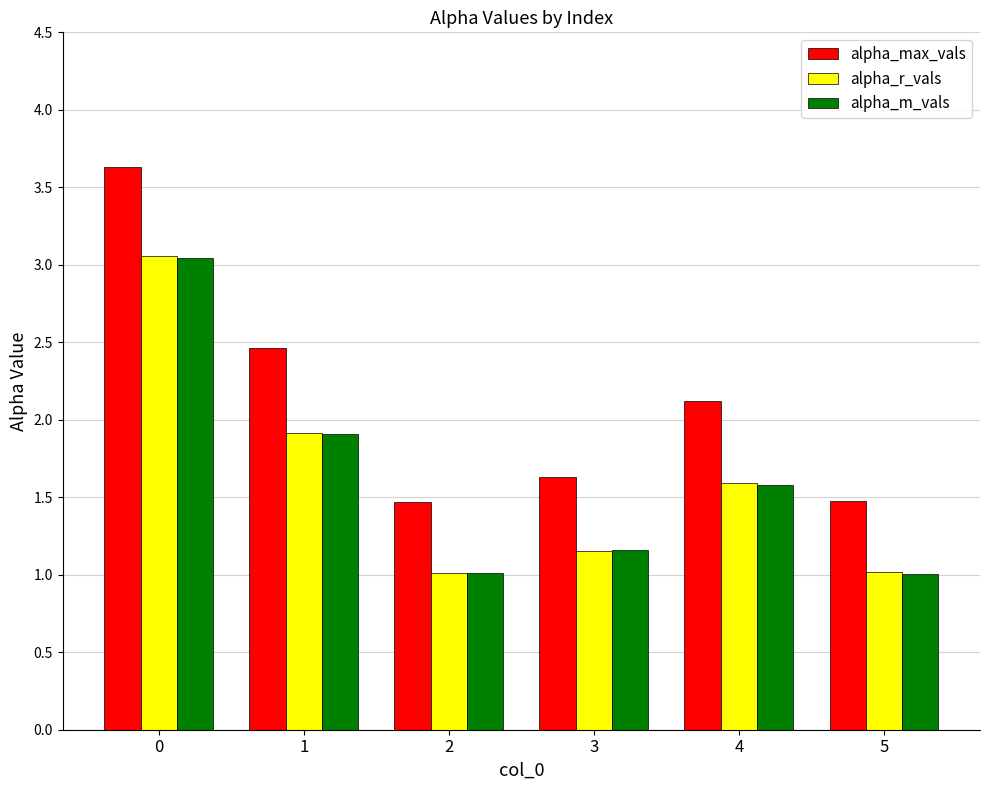

True or false: alpha_m_vals has a value of 1.9 at 1.

True